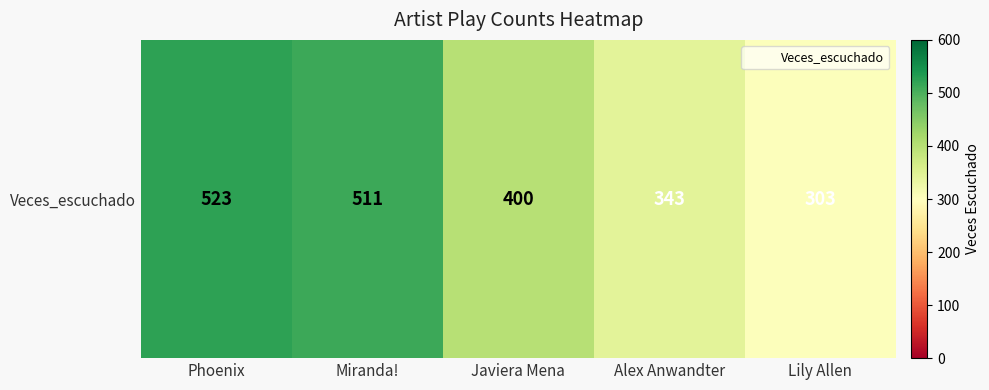

Which label corresponds to the smallest value in the chart?

Lily Allen